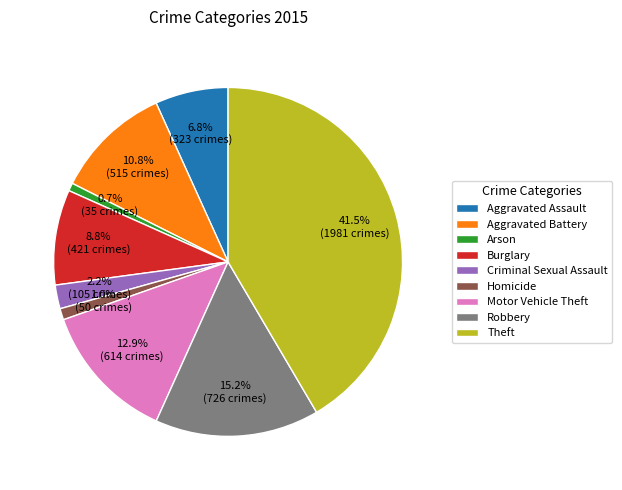

Is it true that Criminal Sexual Assault is 2% of the pie?

True